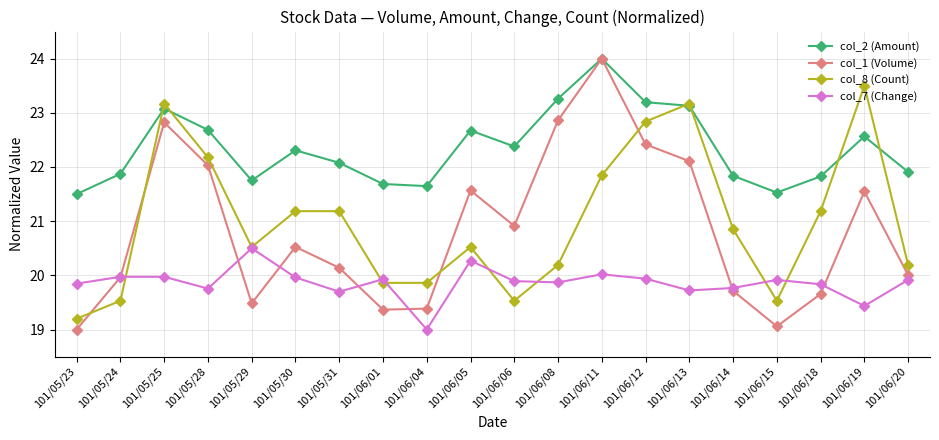

At how many categories does at least one series exceed 21?

20